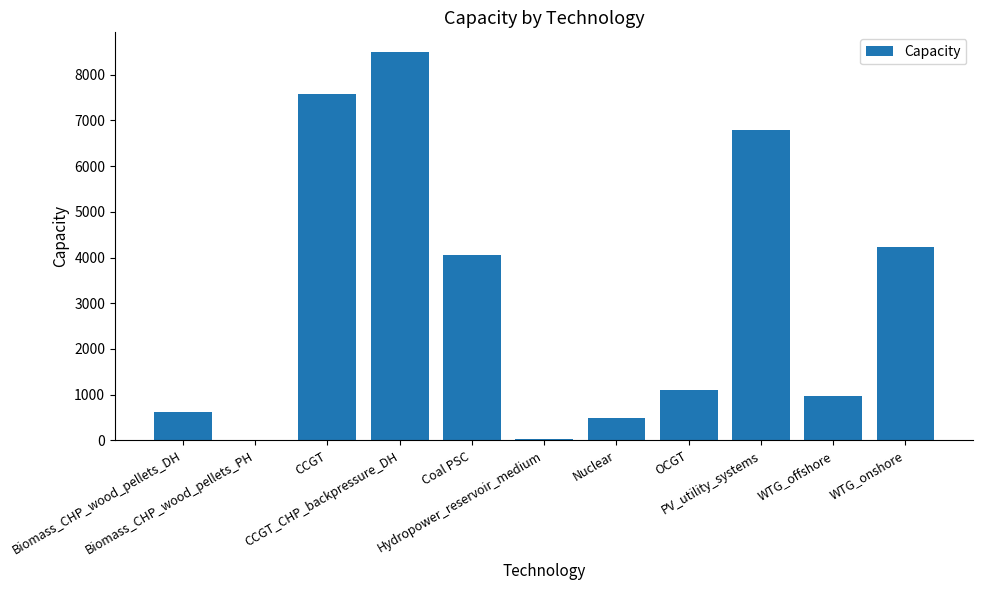

What is the change in value from Biomass_CHP_wood_pellets_DH to WTG_offshore?

+331.7